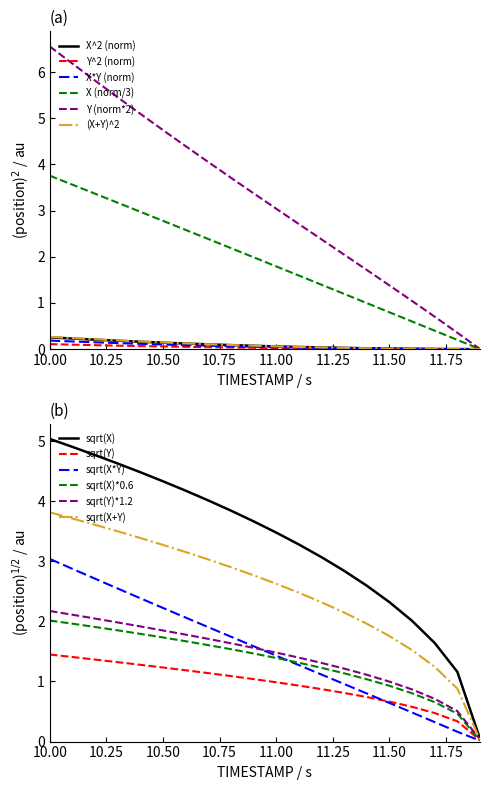

Is this an area chart (filled region under the line)?

No